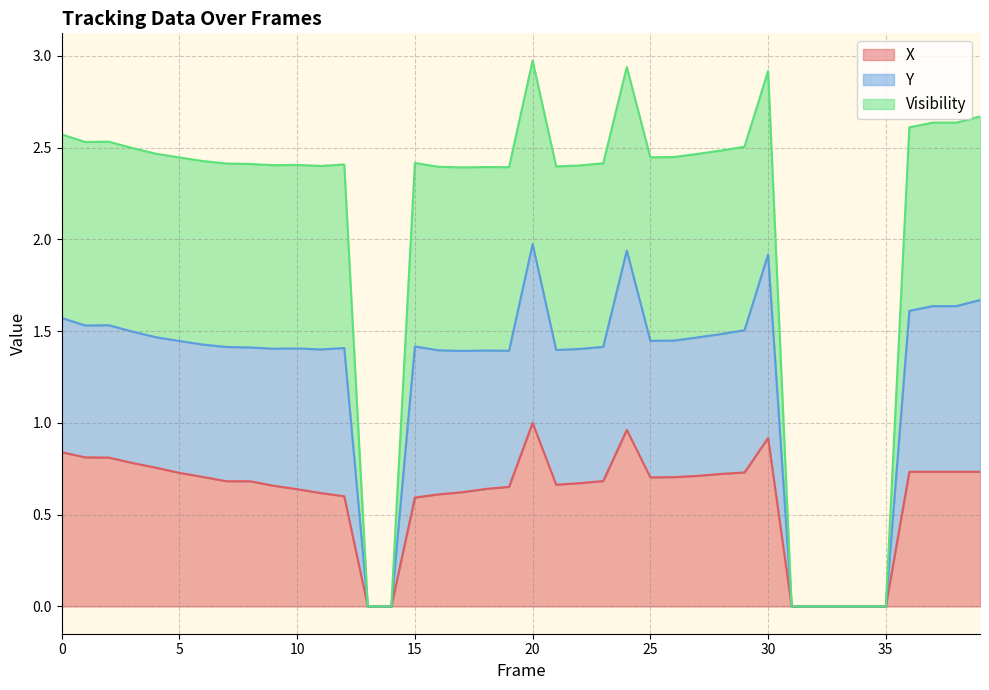

Rank the series by their average value, from highest to lowest.

Visibility, Y, X